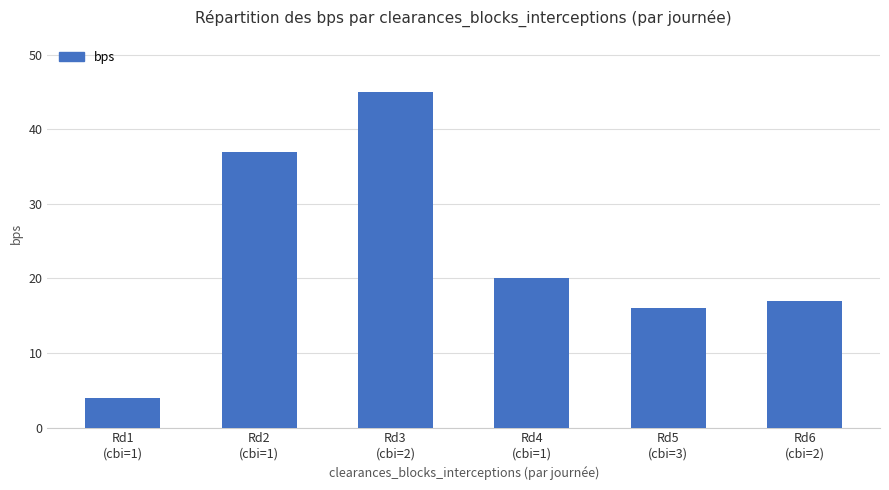

What is the difference between the maximum and minimum values?

41